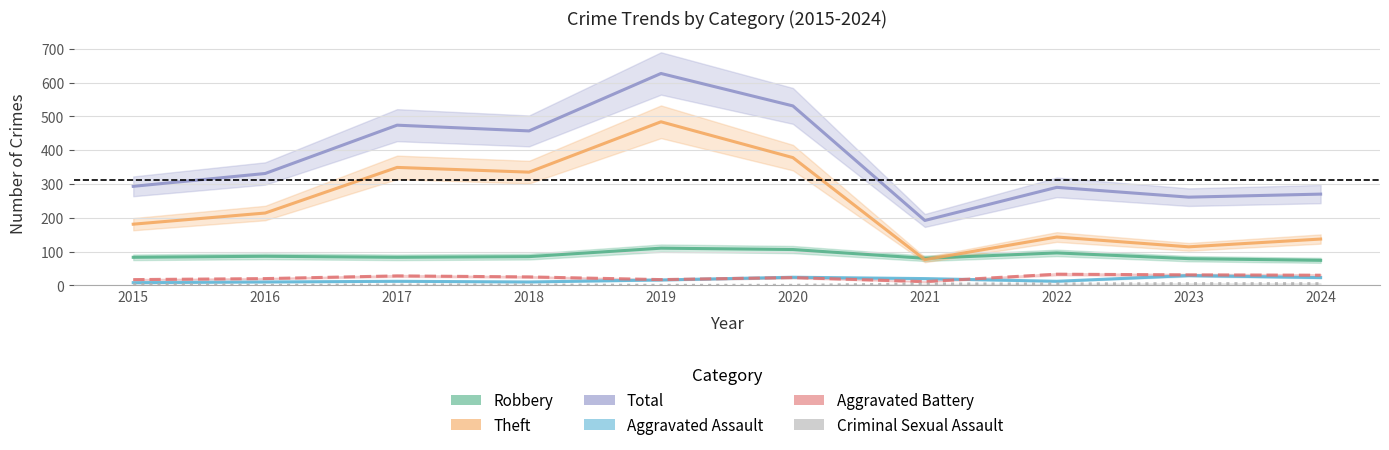

Which series has the largest range (max minus min)?

Total